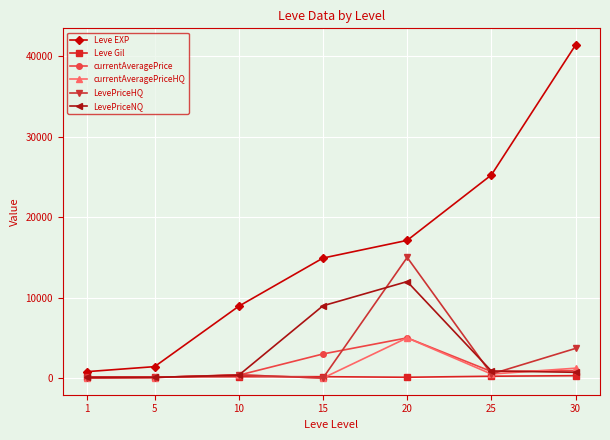

True or false: LevePriceHQ and Leve EXP intersect in this chart.

False